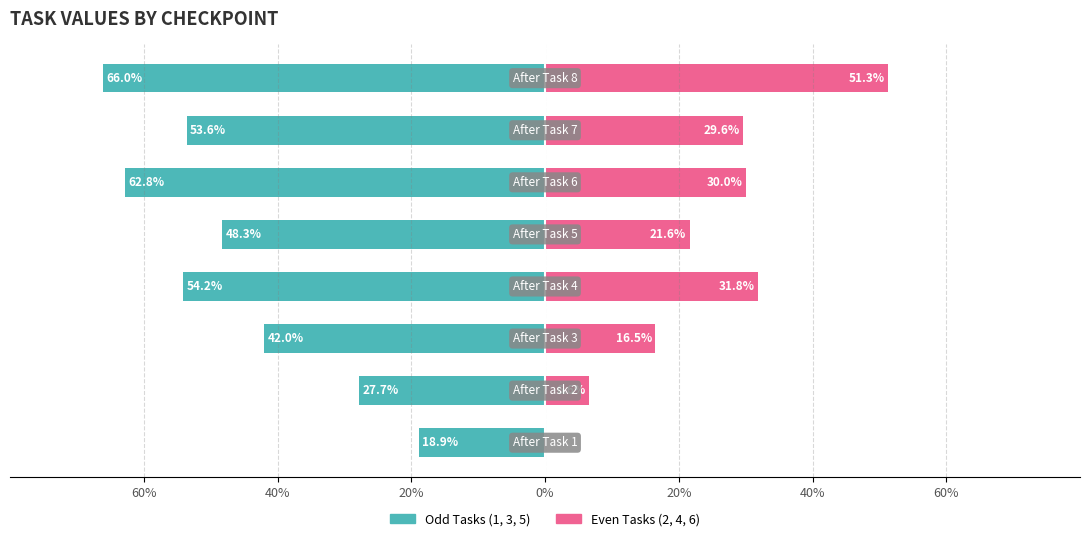

What is the sum of the Task 1/3/5 (odd) values at 0% and 60%?

-107.7